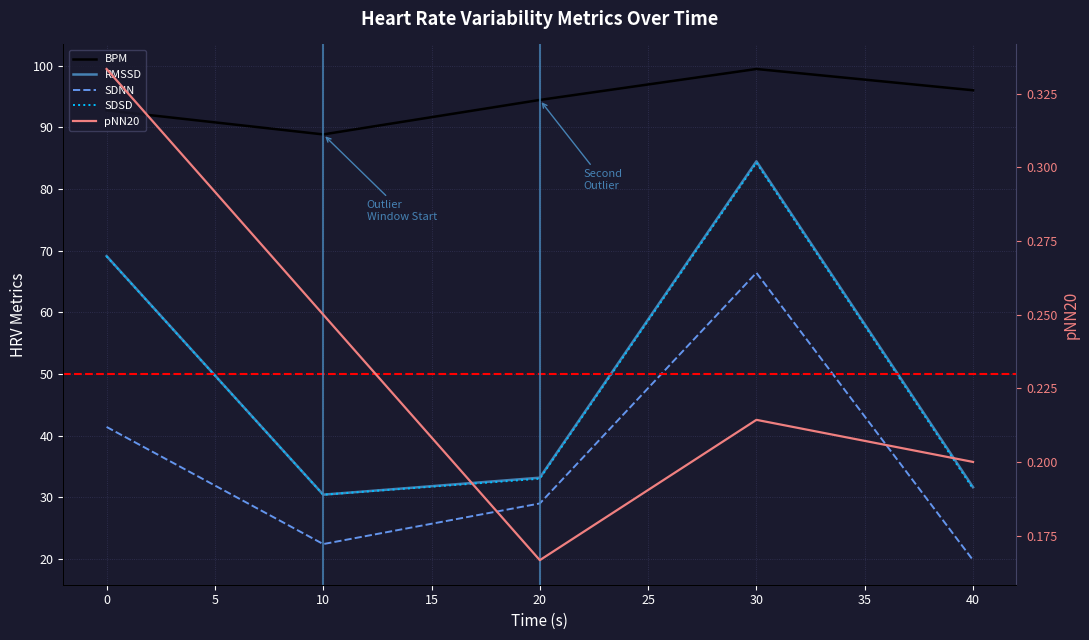

Is it true that BPM equals 92.7 at 0.0?

True